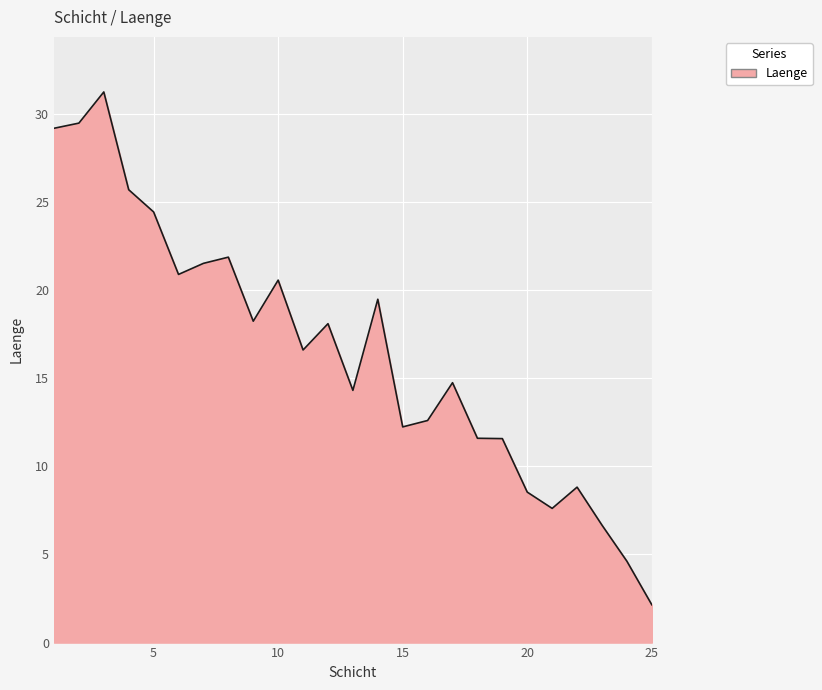

What is the average value?

16.5